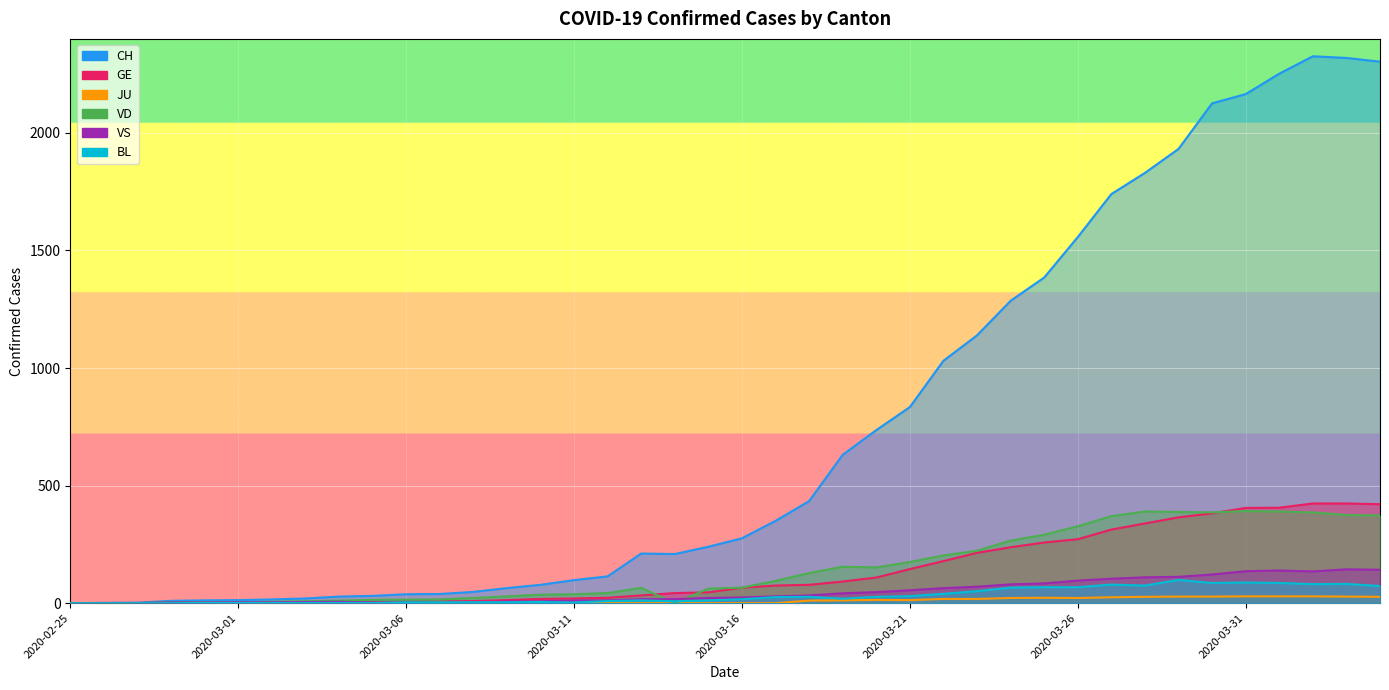

What is the difference between the maximum and minimum values in the JU series?

29